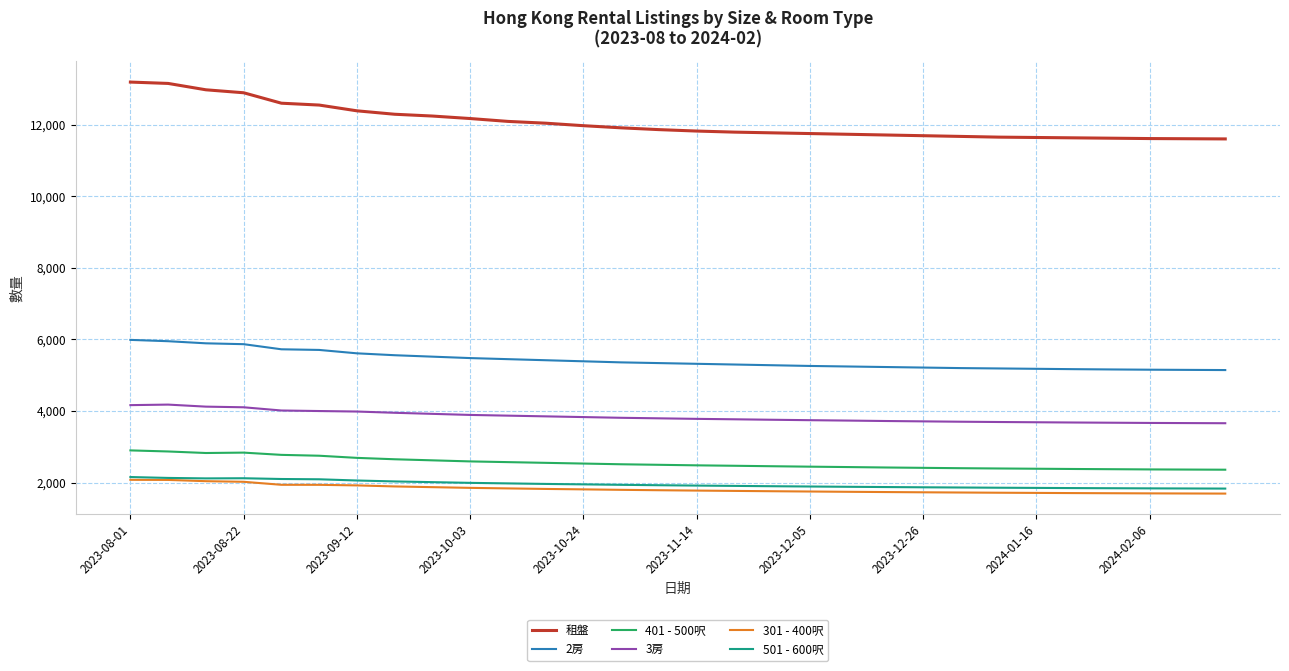

Which series has the largest range (max minus min)?

租盤